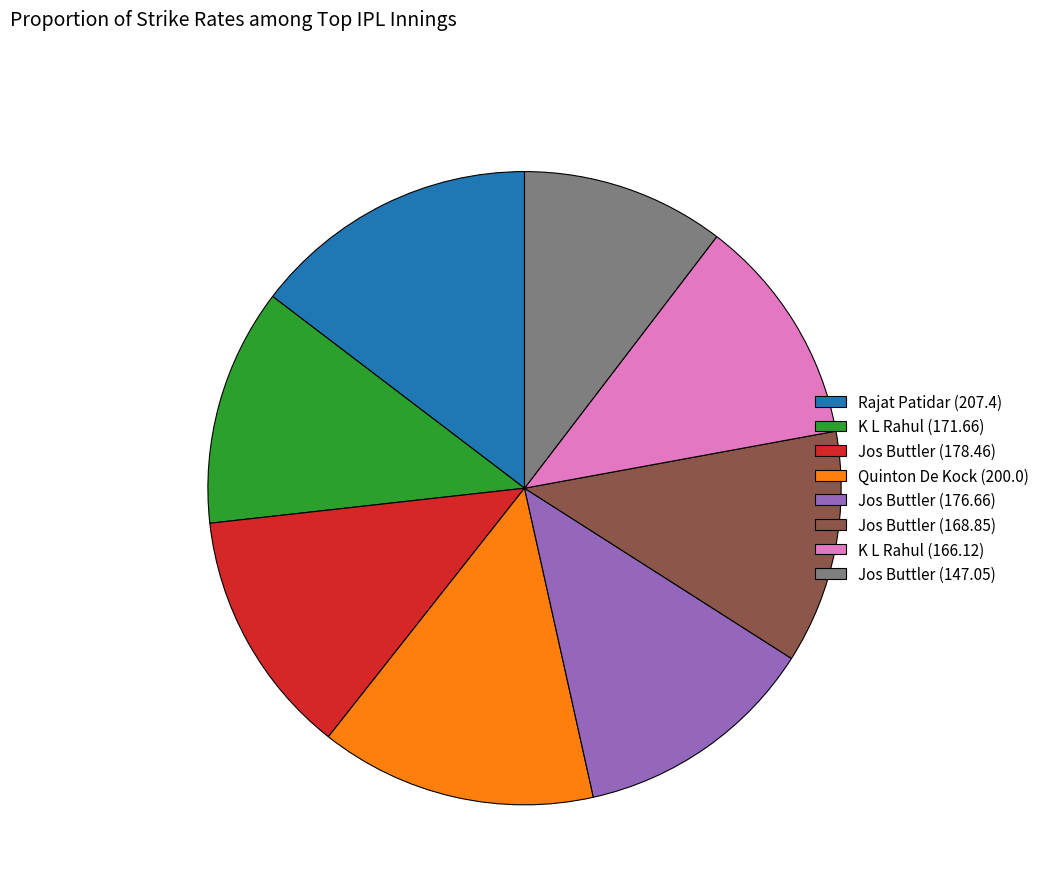

Does any single category account for the majority?

No